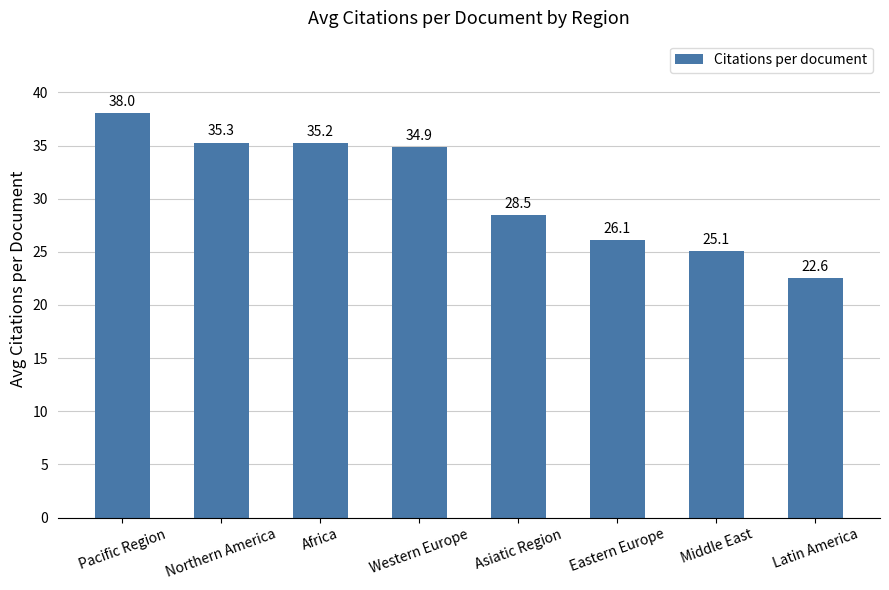

What is the label of the 2nd bar from the left?

Northern America